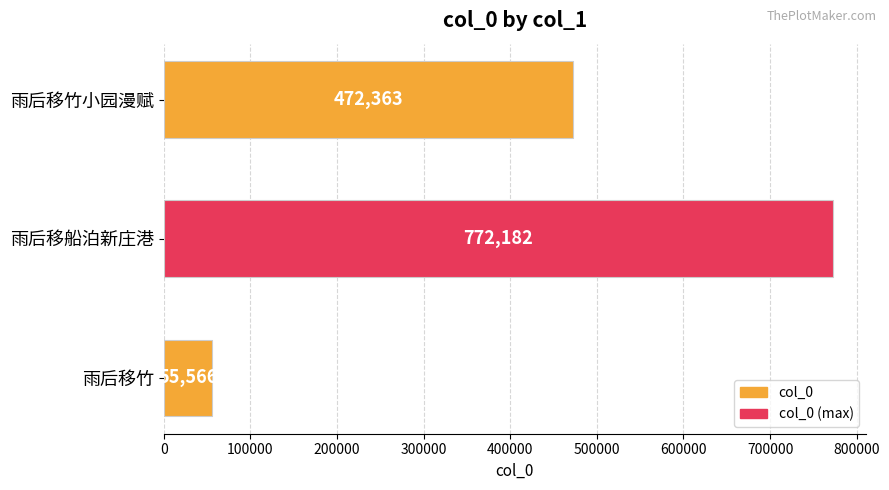

Which label corresponds to the smallest value in the chart?

雨后移竹